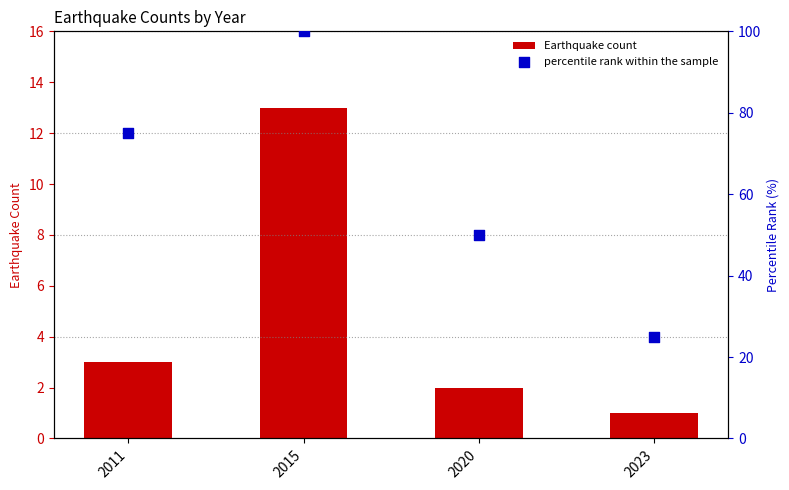

Is the value of Earthquake count at 2015 greater than the value of percentile rank within the sample at 2011?

No